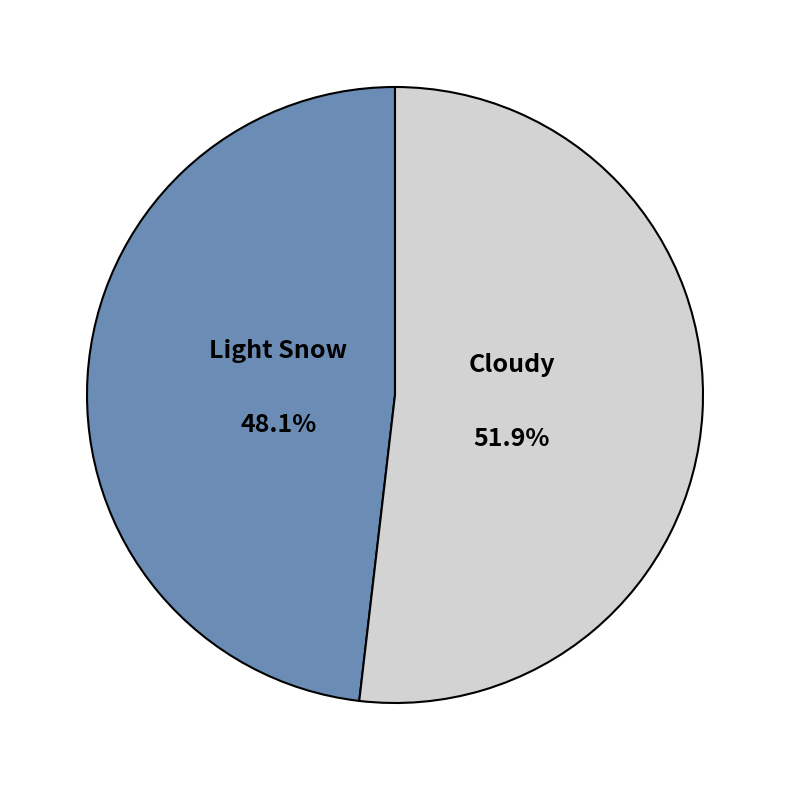

What percentage is the Light Snow slice, to the nearest percent?

48%